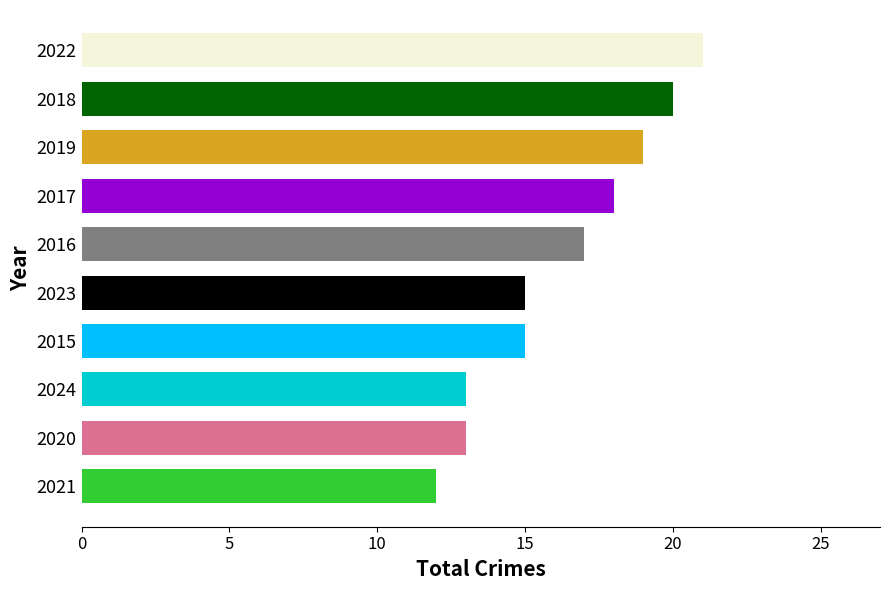

How many data points does each series have?

10